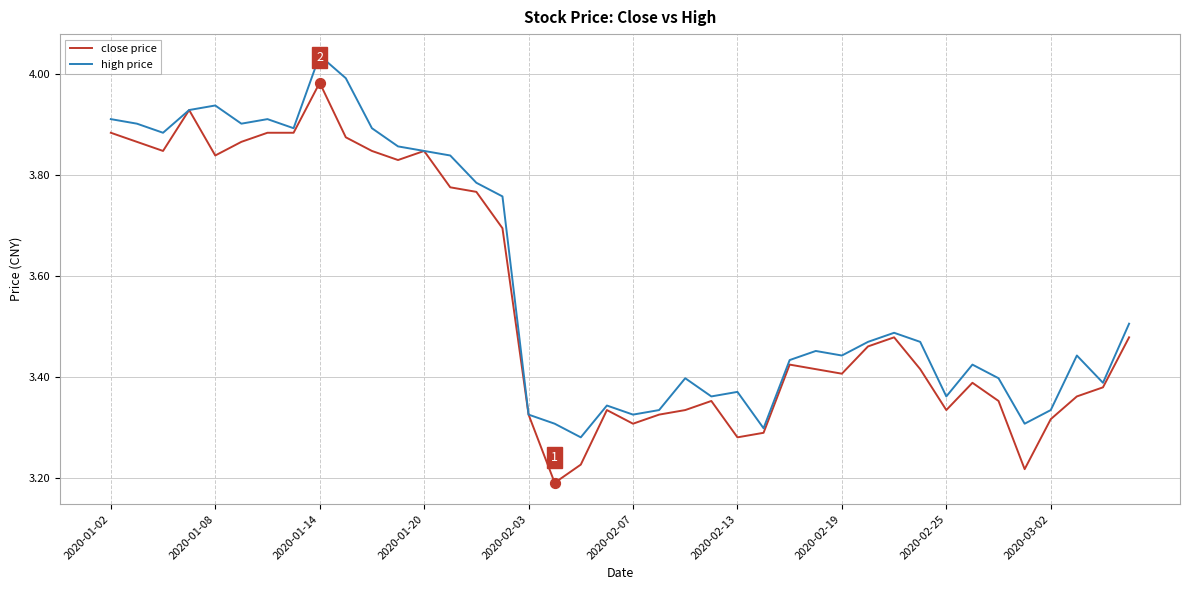

At how many categories does at least one series exceed 3?

40